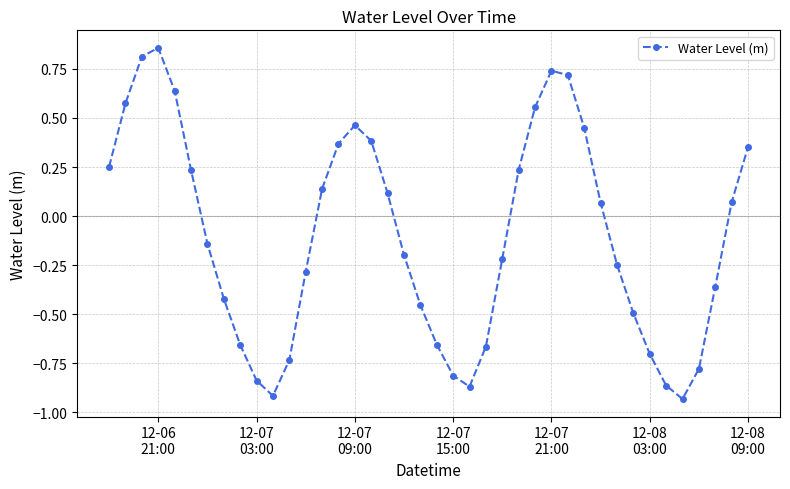

How many points are higher than both their immediate neighbors (excluding endpoints)?

3